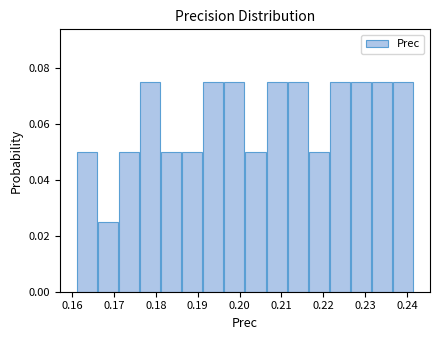

Reading left to right, list every bar in this chart as the range it spans on the x-axis followed by its height. Neither the bar edges nor the heights are printed on the chart, so give them approximately, as read against the axes.

0.161 to 0.166: 0.050
0.166 to 0.171: 0.026
0.171 to 0.176: 0.050
0.176 to 0.181: 0.076
0.181 to 0.186: 0.050
0.186 to 0.191: 0.050
0.191 to 0.196: 0.076
0.196 to 0.201: 0.076
0.201 to 0.206: 0.050
0.206 to 0.211: 0.076
0.211 to 0.216: 0.076
0.216 to 0.221: 0.050
0.221 to 0.226: 0.076
0.226 to 0.232: 0.076
0.232 to 0.237: 0.076
0.237 to 0.242: 0.076